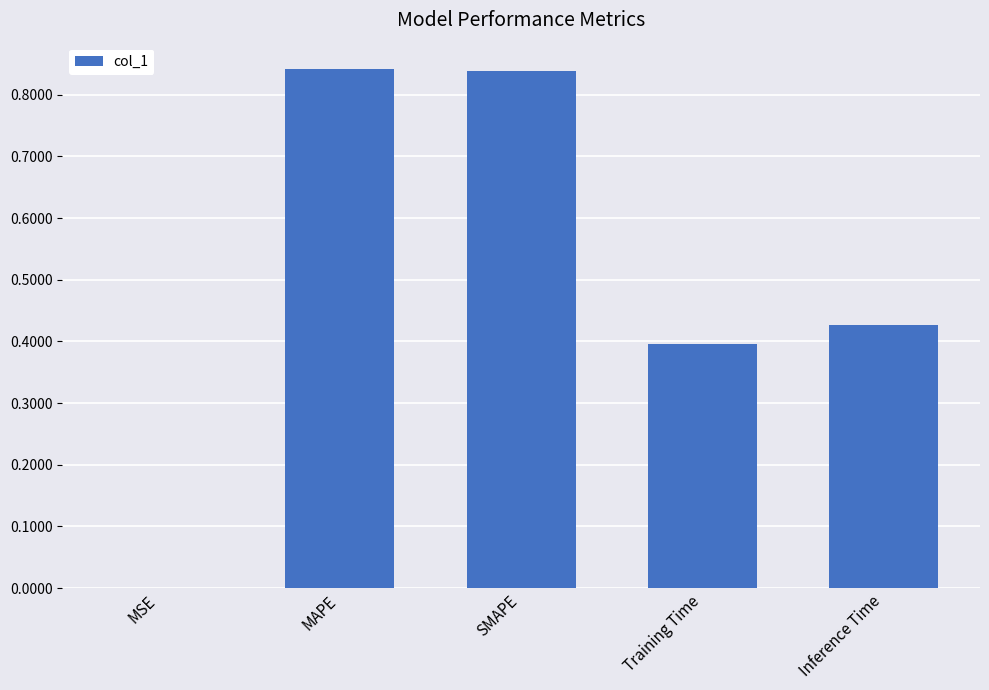

What is the sum of all values?

2.5